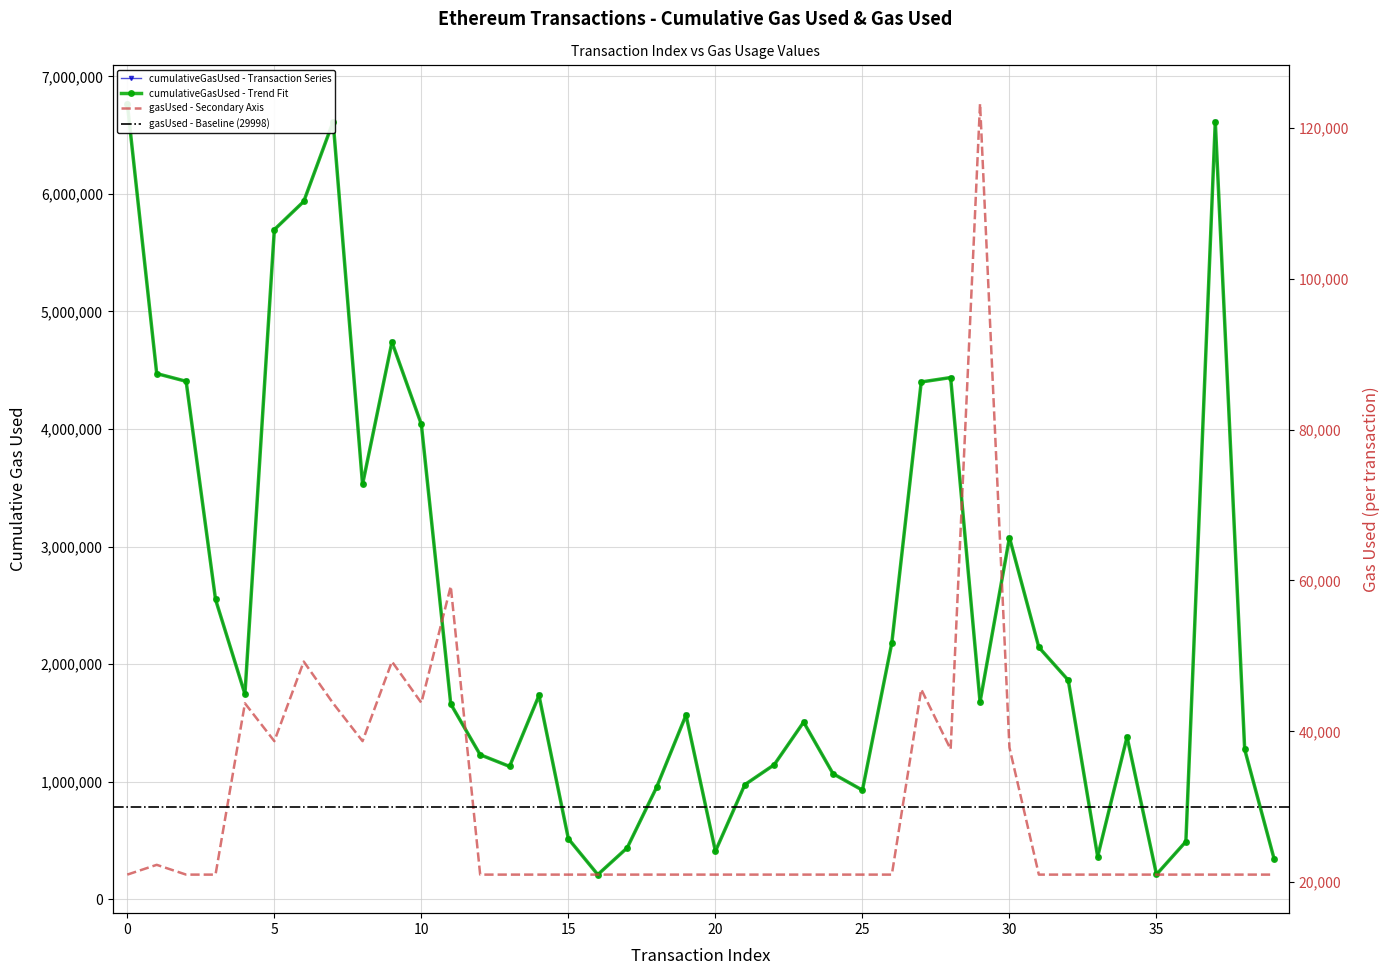

What is the difference between the gasUsed values at 28 and 3?

16613